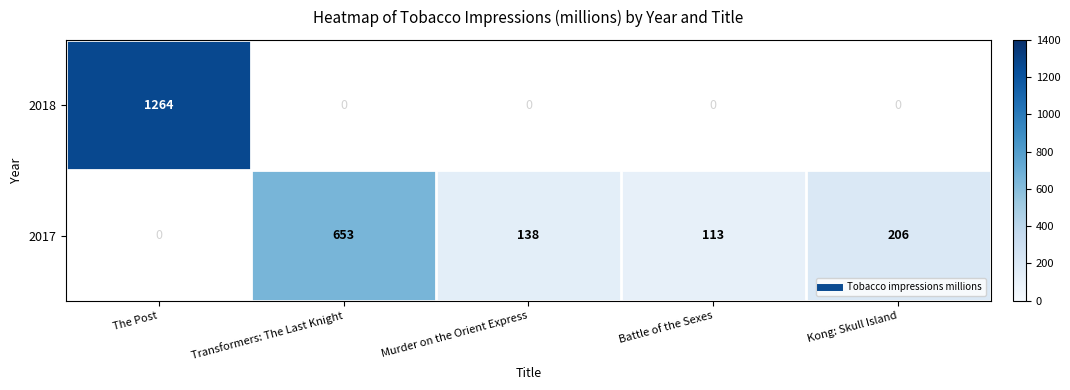

At how many categories does at least one series exceed 316?

2